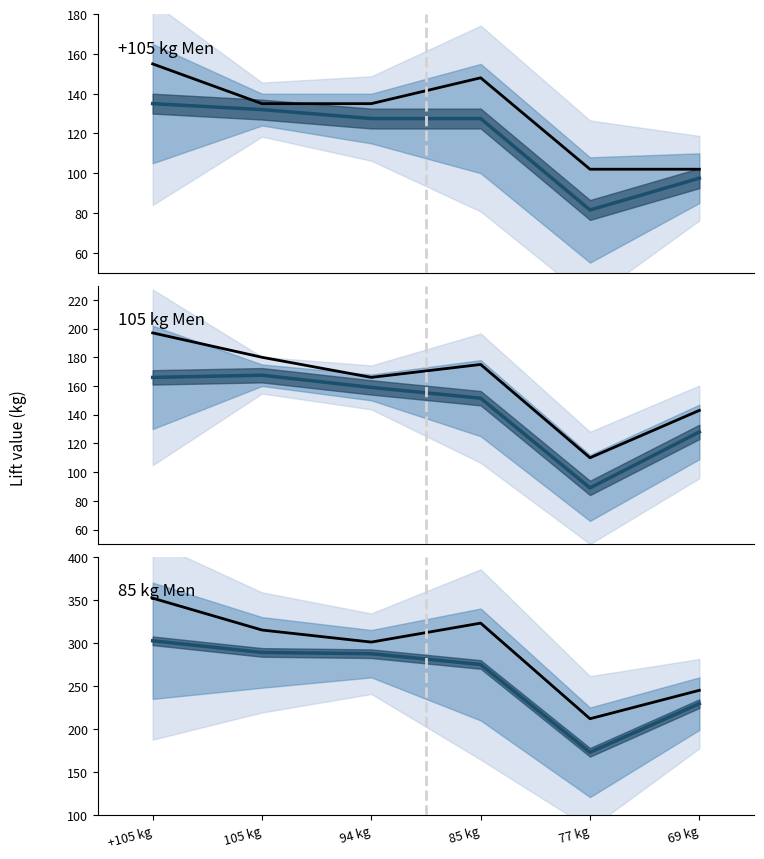

What are all the series names shown in the legend?

observed, projected median